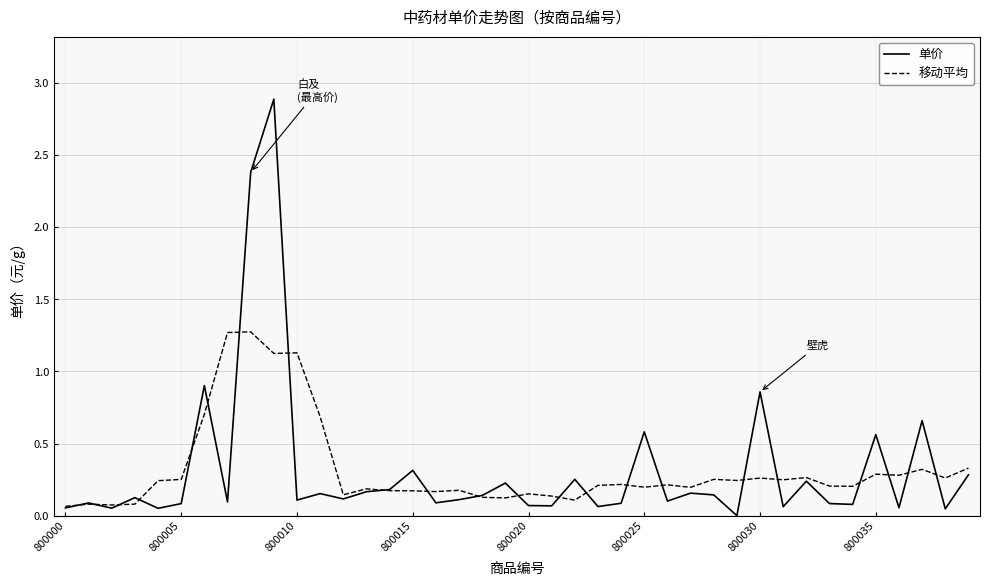

What is the highest value of the 移动平均 series?

1.3